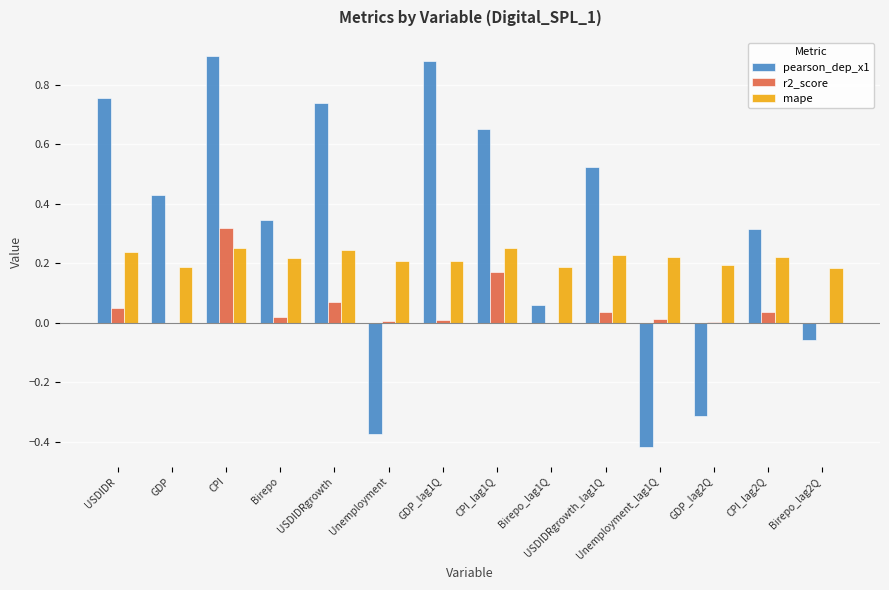

Which category has the highest value across all series?

CPI